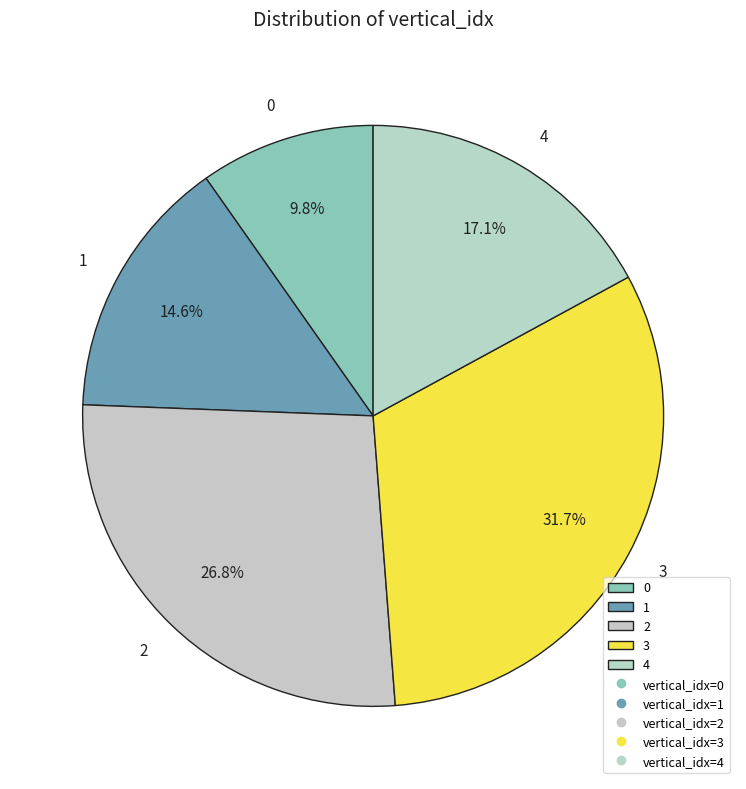

Which category has the biggest portion of the pie?

3